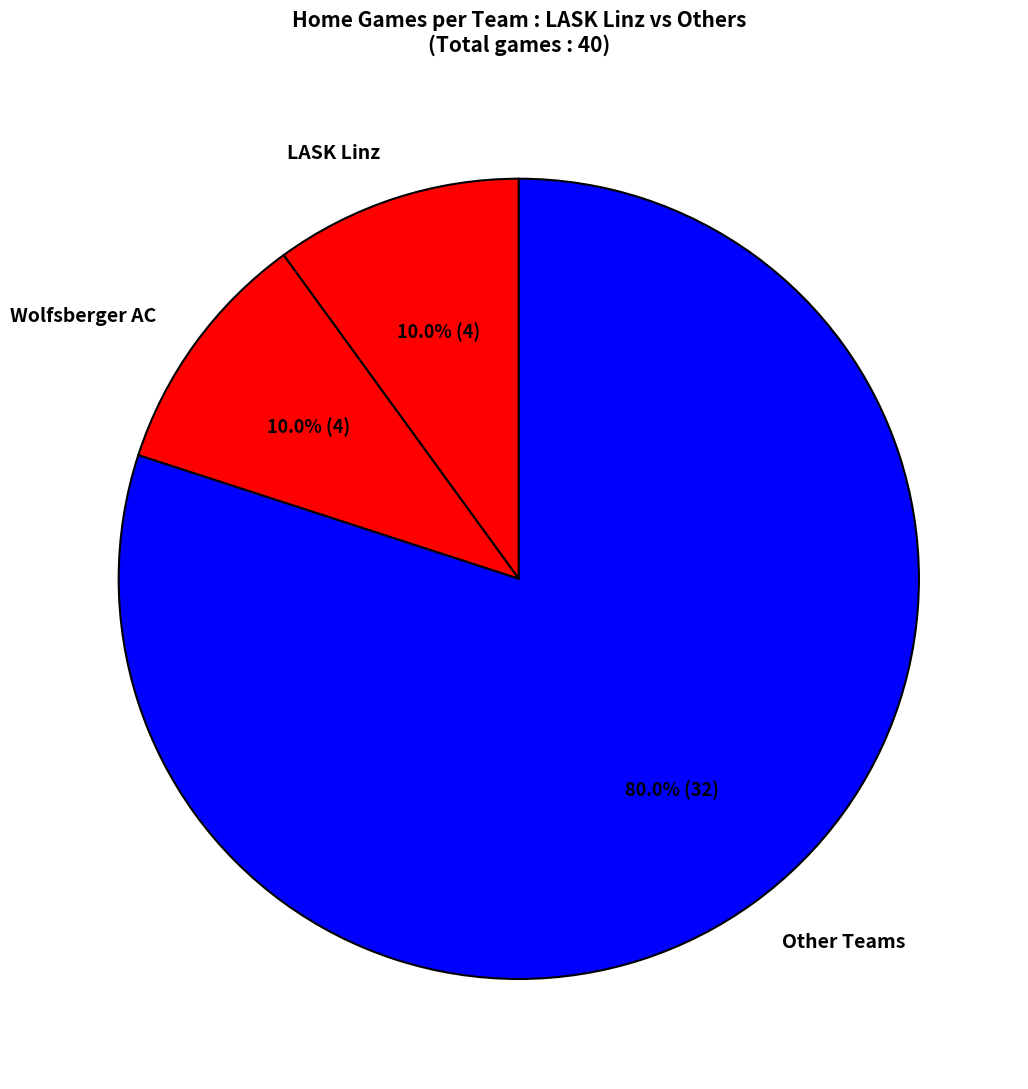

Count the number of slices in the pie.

3